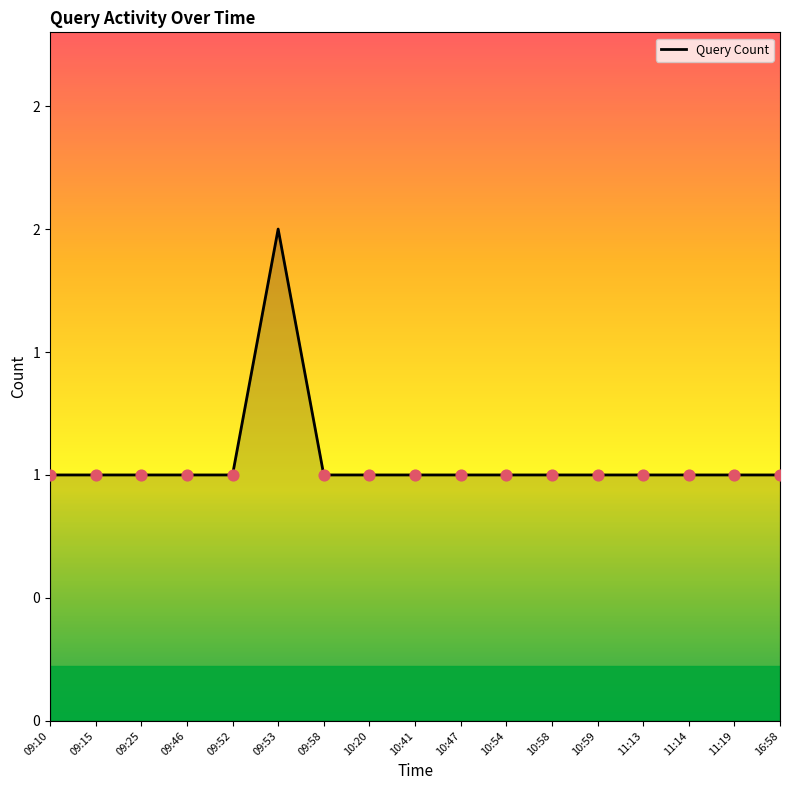

Does the chart have visible grid lines?

No